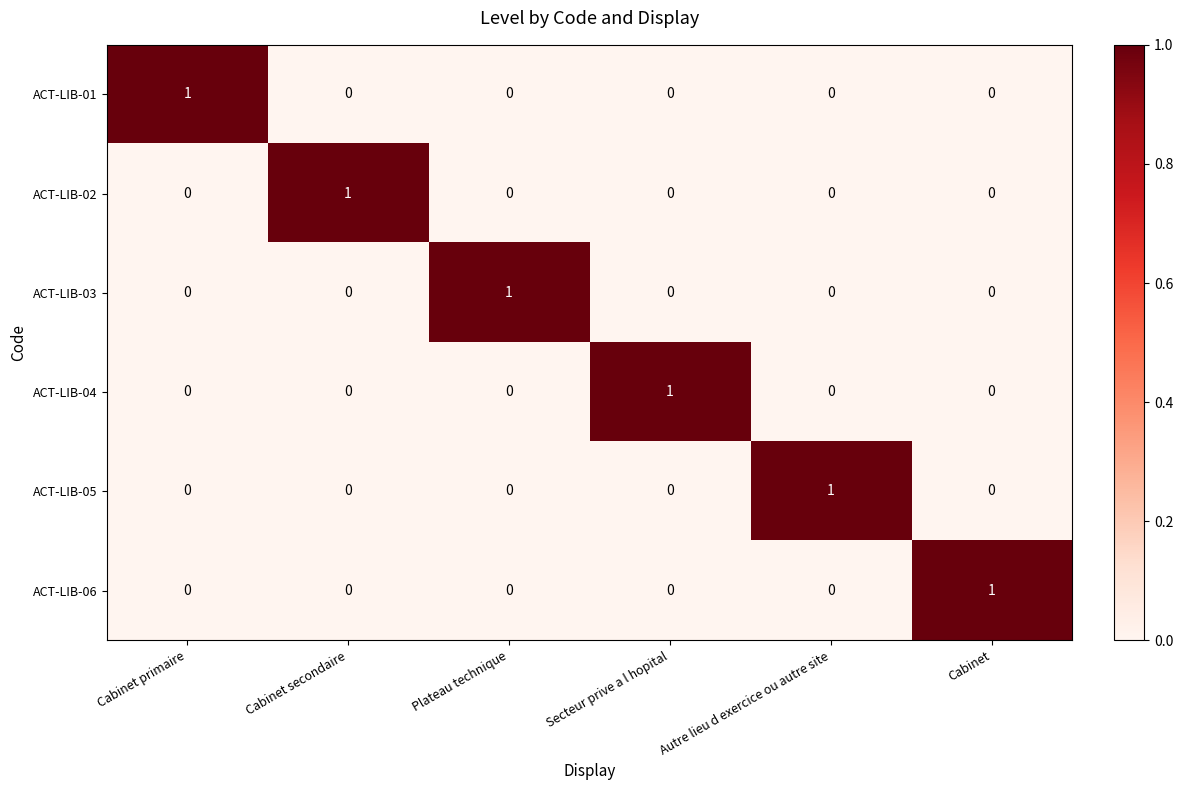

The value of ACT-LIB-06 at Autre lieu d exercice ou autre site is 1. True or false?

False